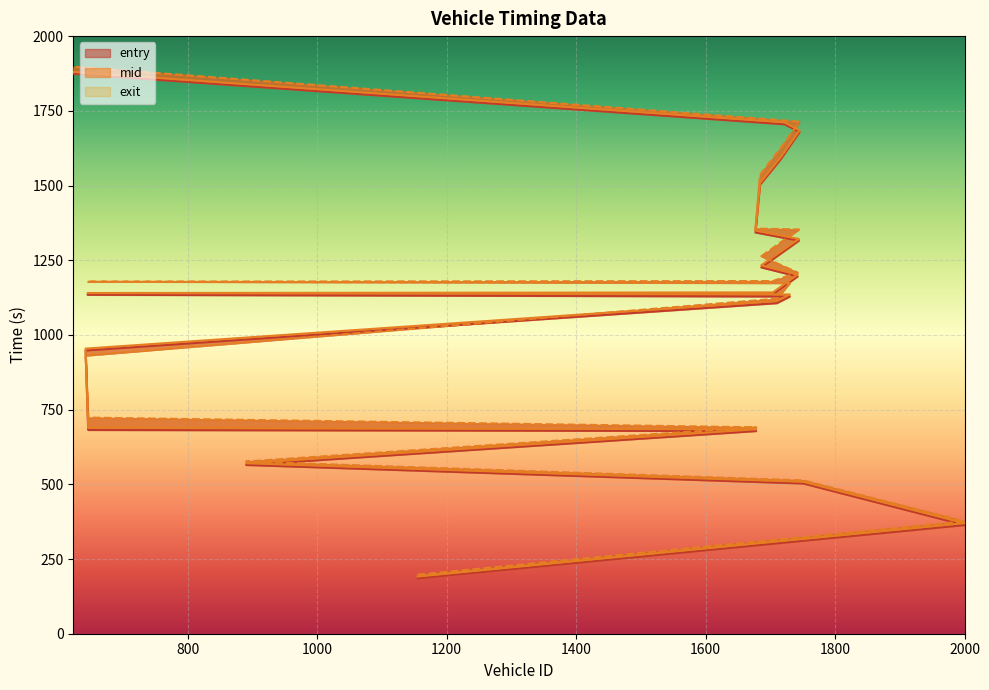

Between which two adjacent categories do mid and exit first intersect?

646 and 642